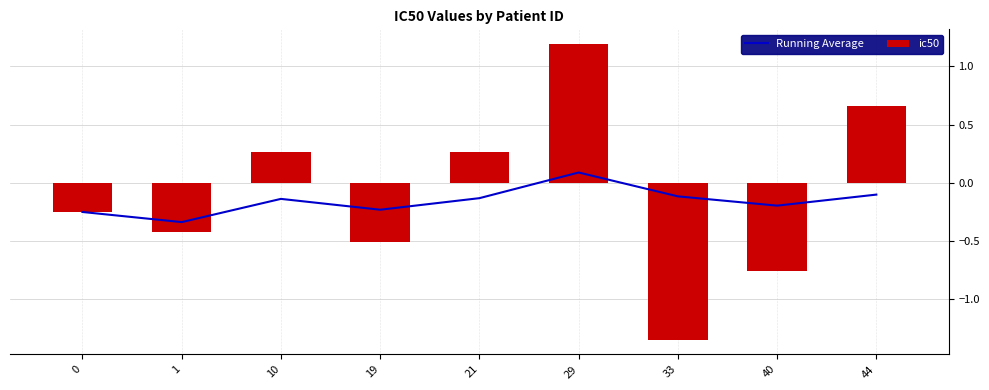

What is the minimum value shown in the chart?

-1.3